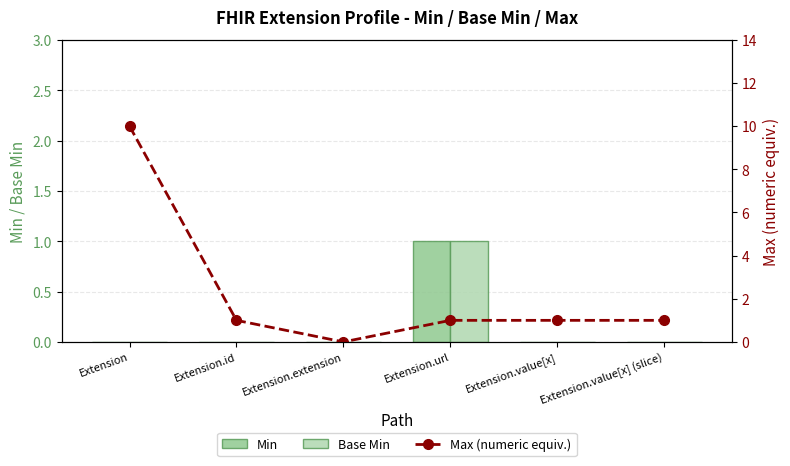

Which label corresponds to the smallest value in the chart?

Extension